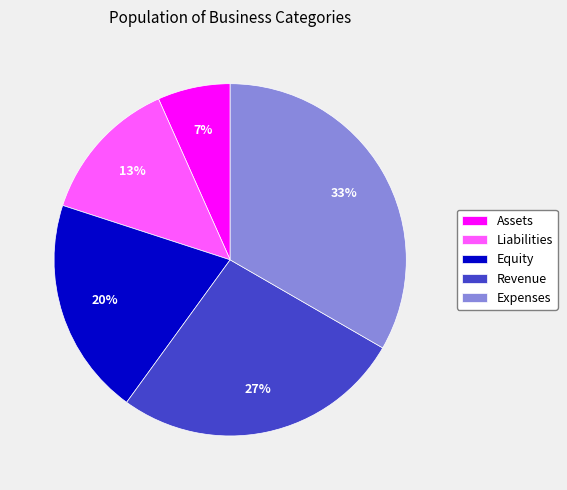

Is the sum of Equity and Liabilities greater than half?

No